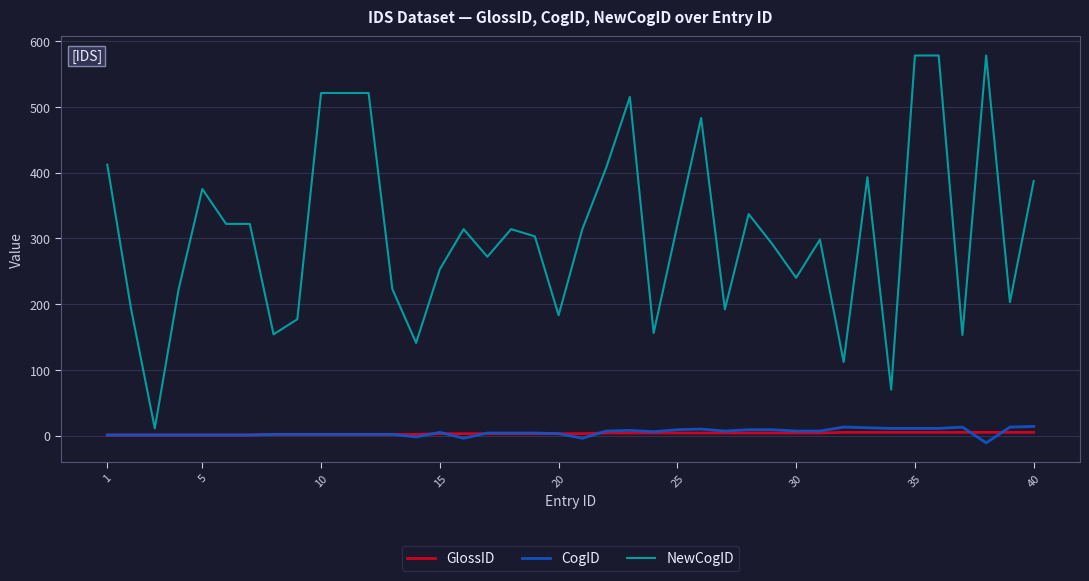

What is the greatest value displayed?

578